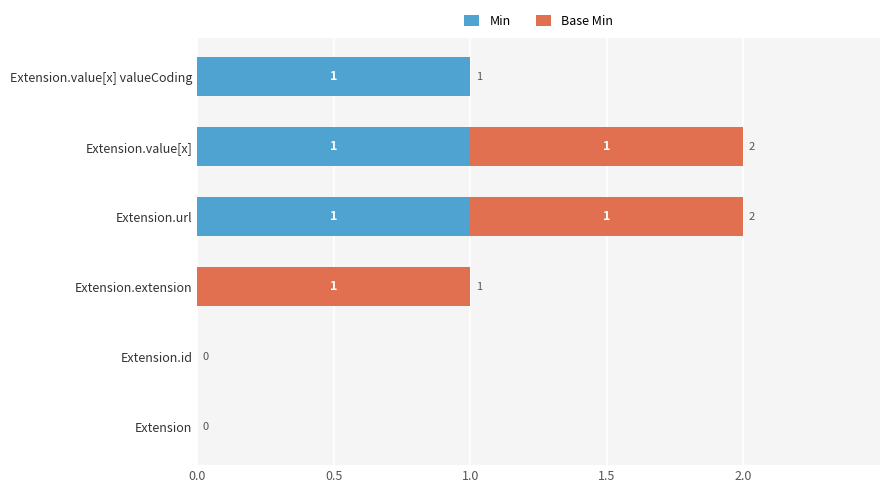

How many Min values are between 0 and 1?

6